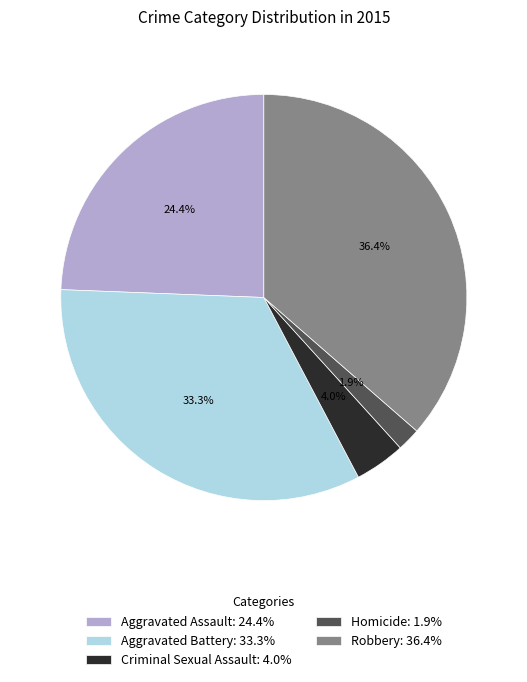

Is there any slice that represents more than half of the pie?

No